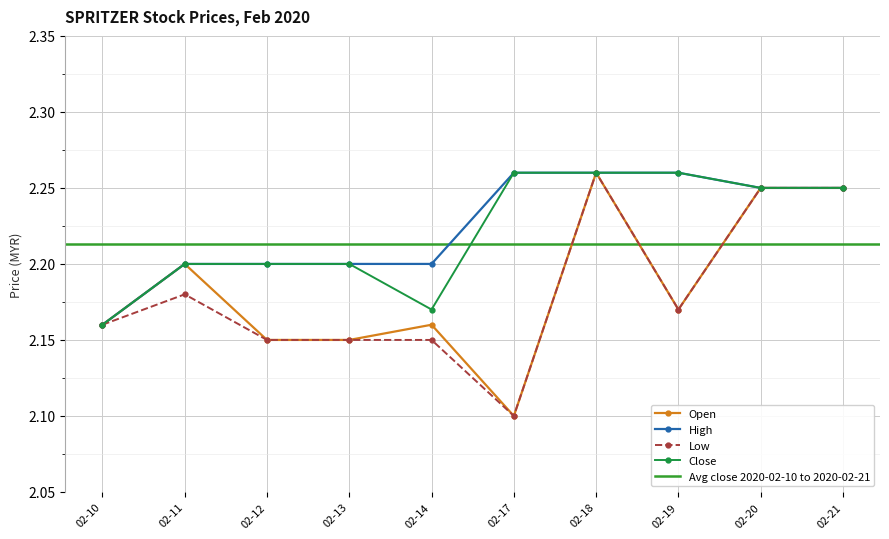

The Open series shows 2.1 at 02-17. True or false?

True